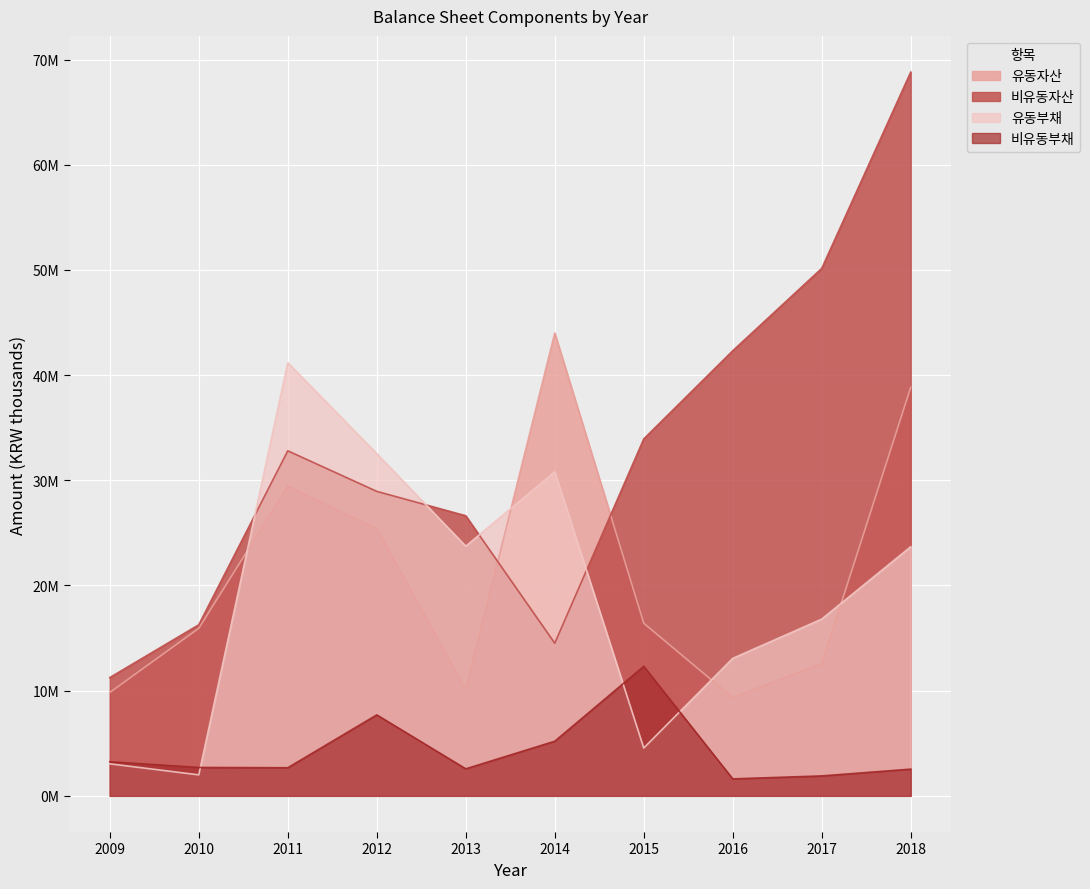

What is the average value of the 유동부채 series?

19141100